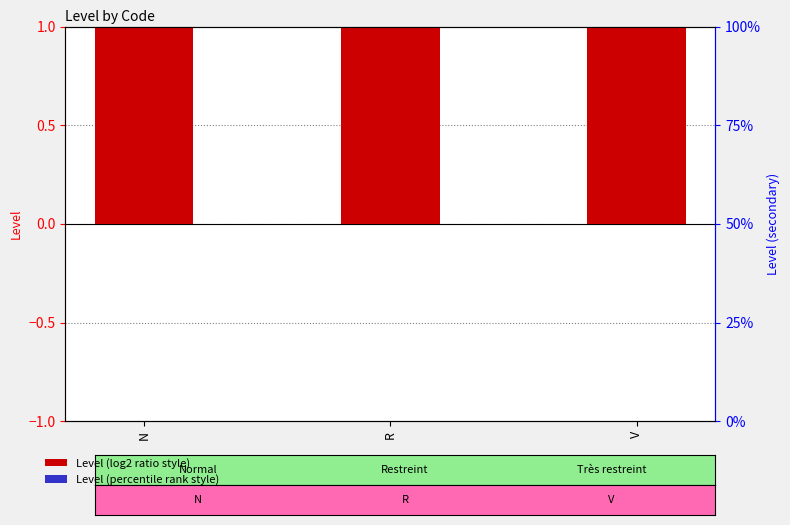

How many bars are there in total?

6